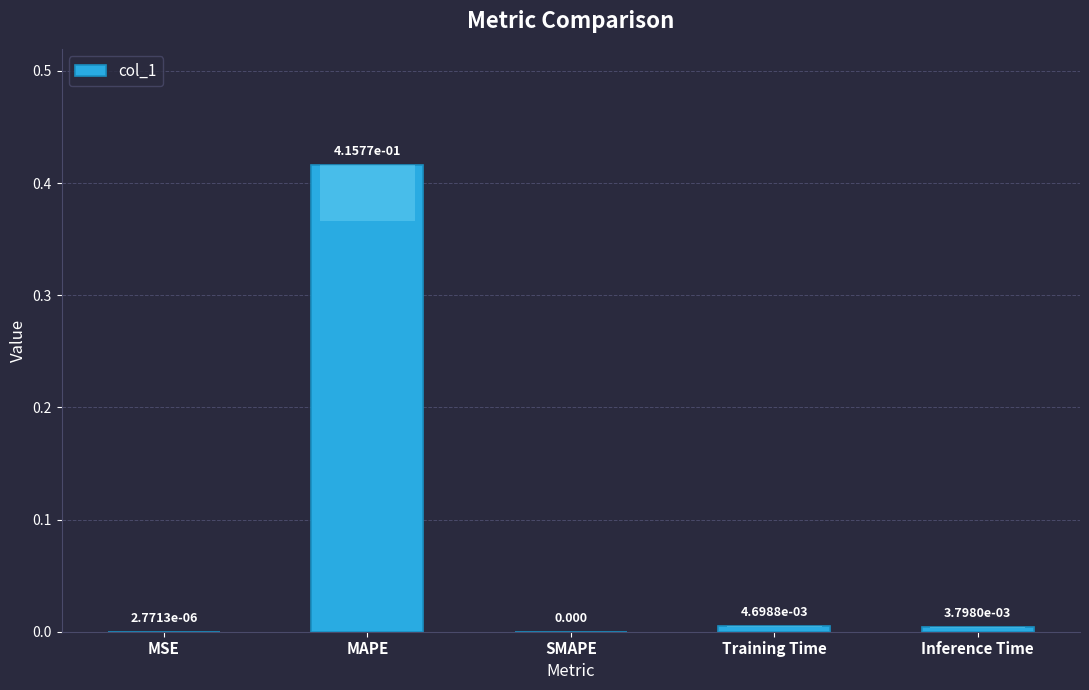

What is the difference between the maximum and minimum values?

0.4